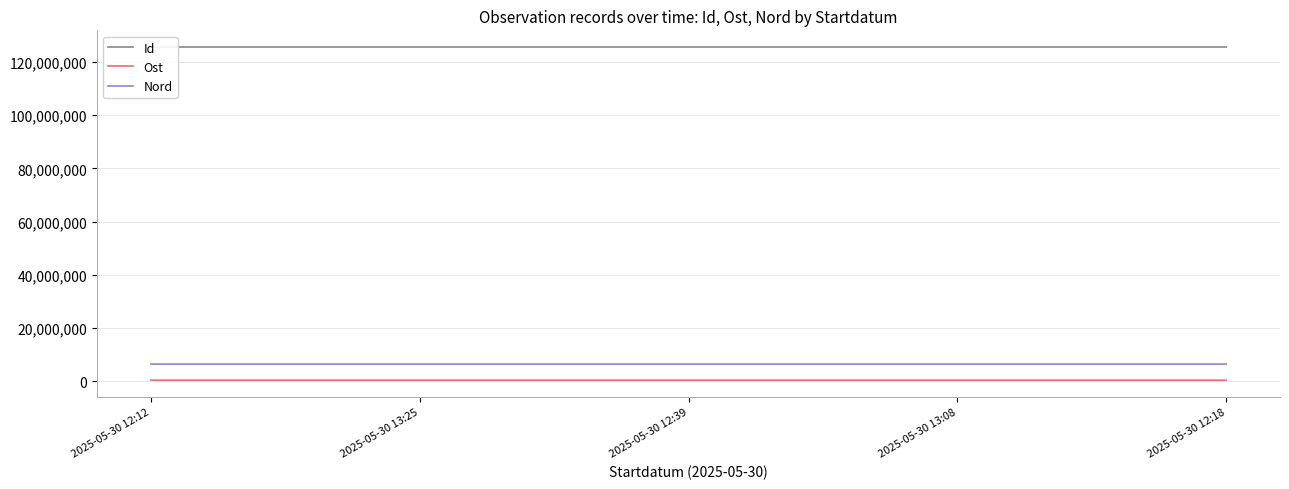

What is the difference between the maximum and second lowest values in the Ost series?

130